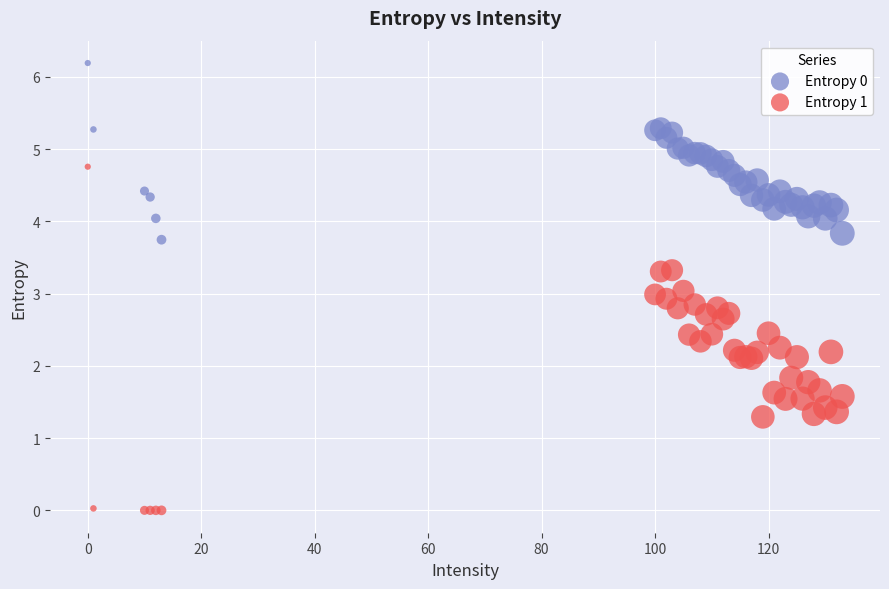

Which series has the widest spread of Y values?

Entropy 1